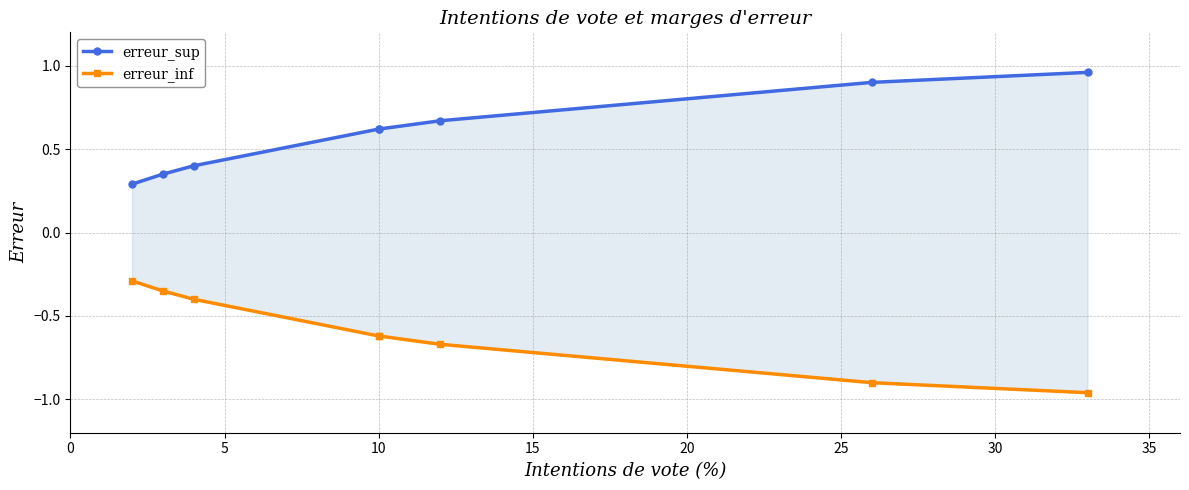

Count the number of data series in this chart.

2